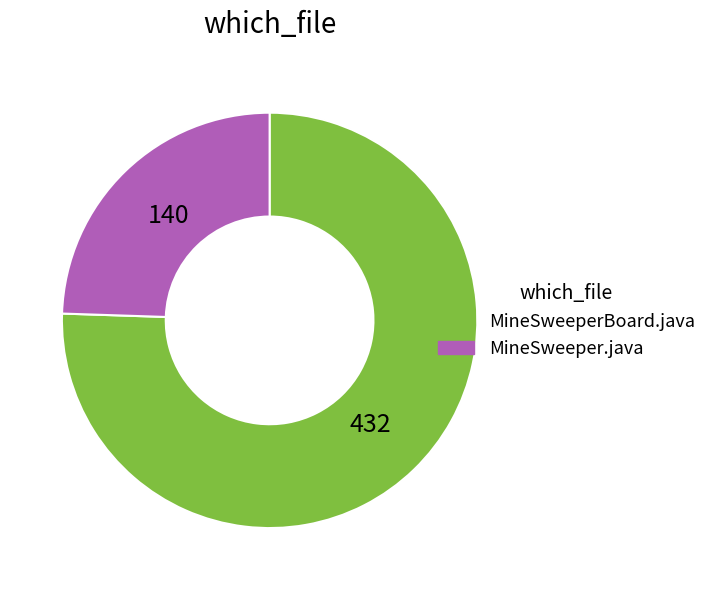

How many slices are in this pie chart?

2